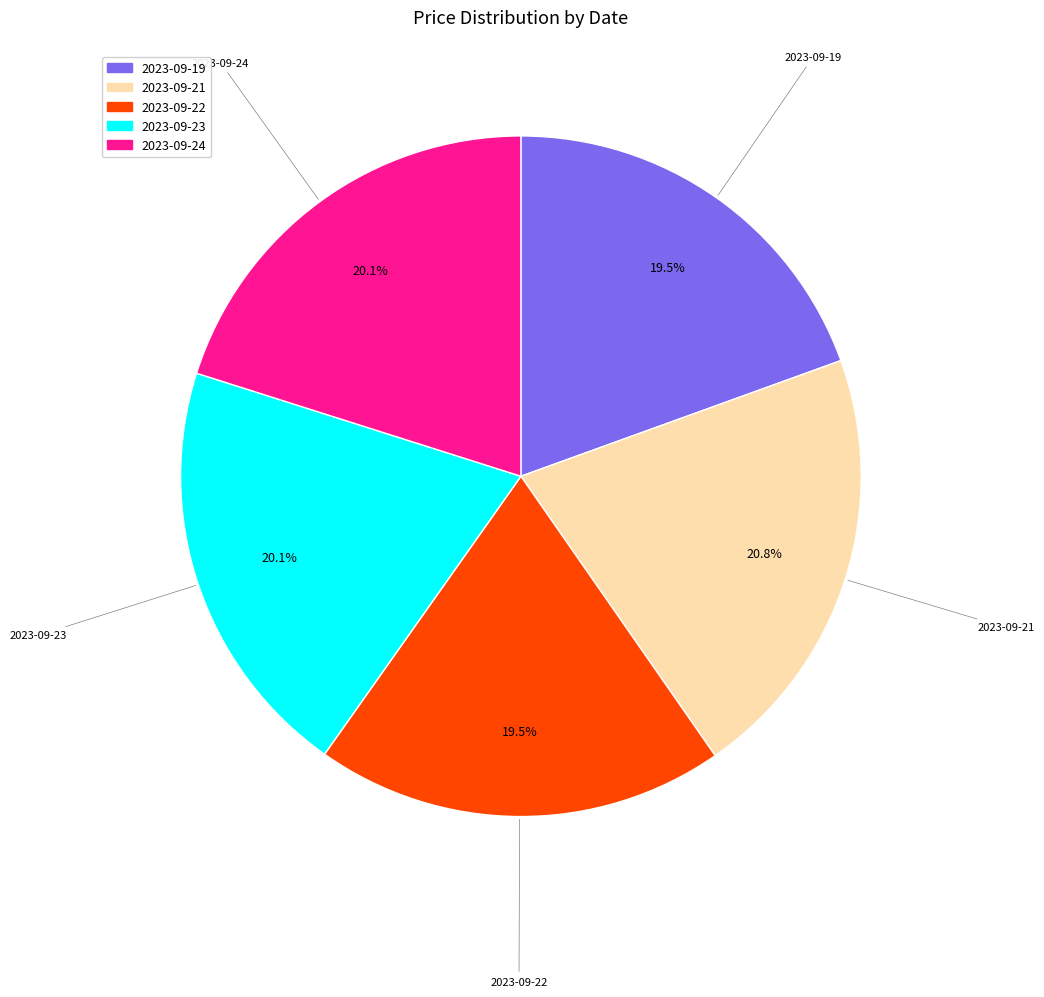

To the nearest percent, what is the combined percentage of 2023-09-23 and 2023-09-22?

40%